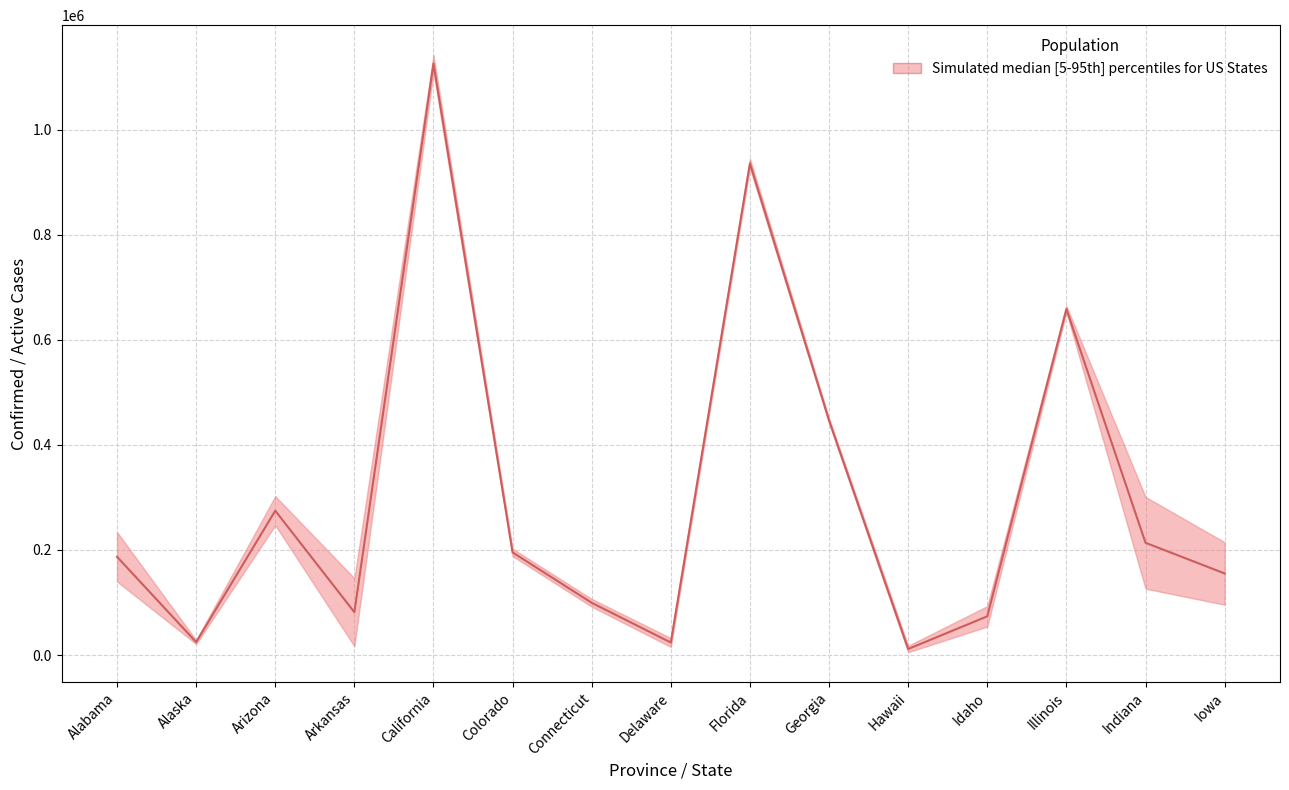

In Deaths, how many points are higher than both neighbors (excluding endpoints)?

5